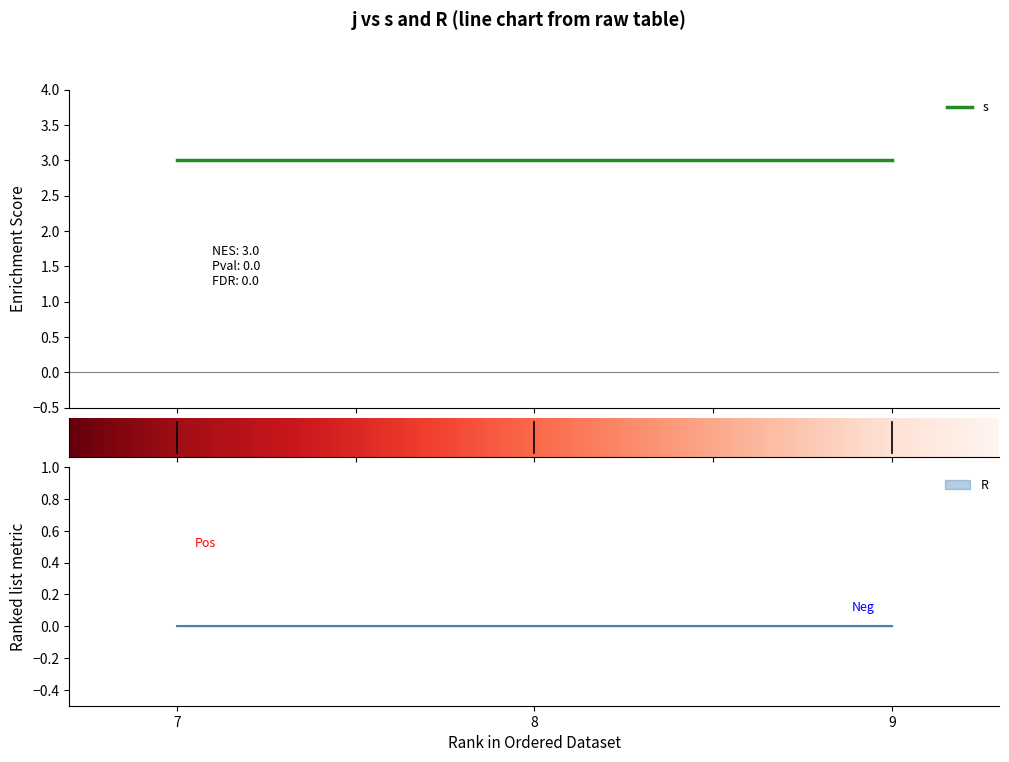

True or false: R and s intersect in this chart.

False